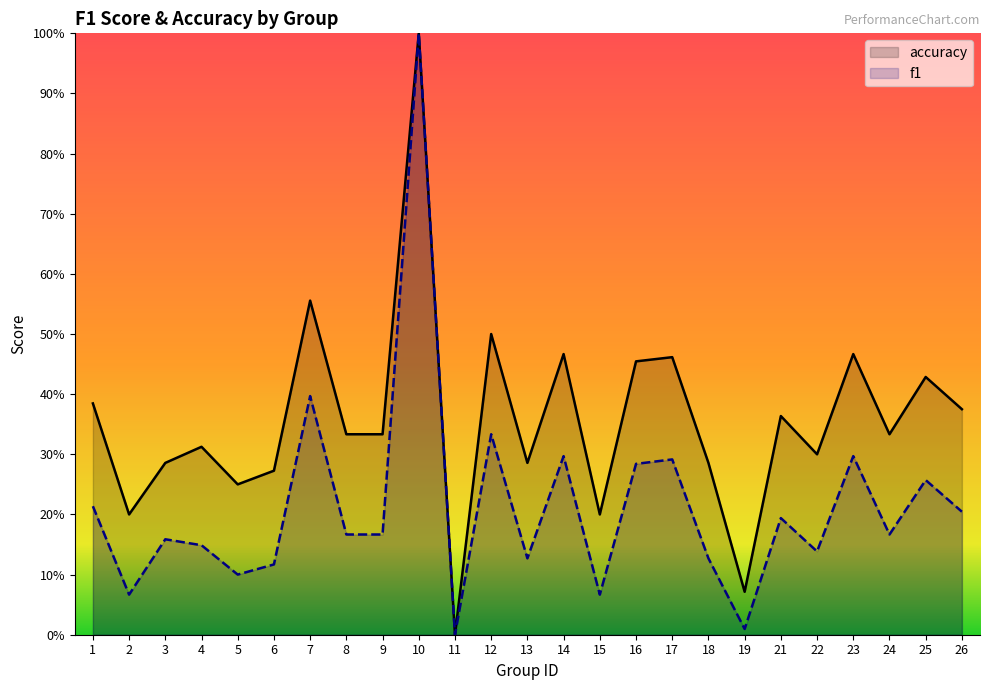

What is the total value across all series at 6?

0.4